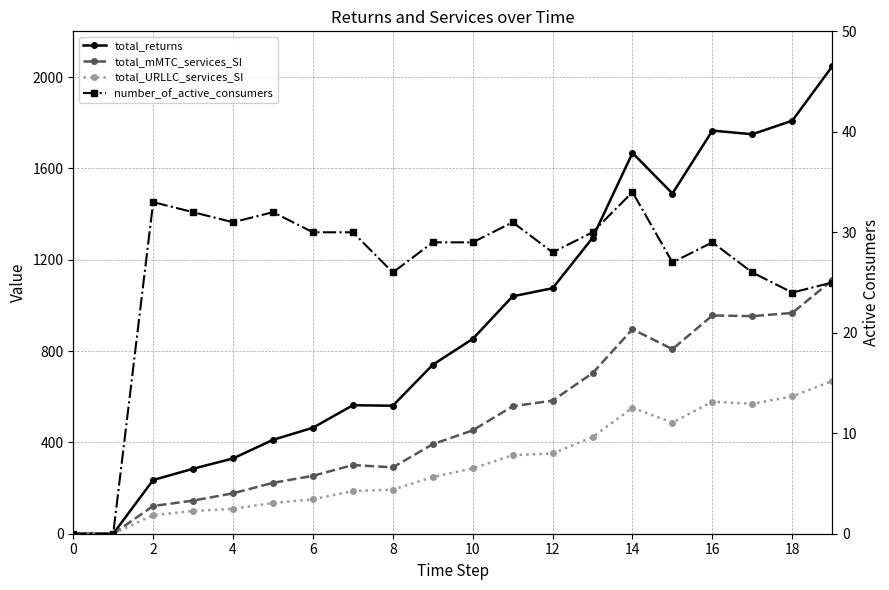

List the series in order of their overall mean, lowest first.

number_of_active_consumers, total_URLLC_services_SI, total_mMTC_services_SI, total_returns